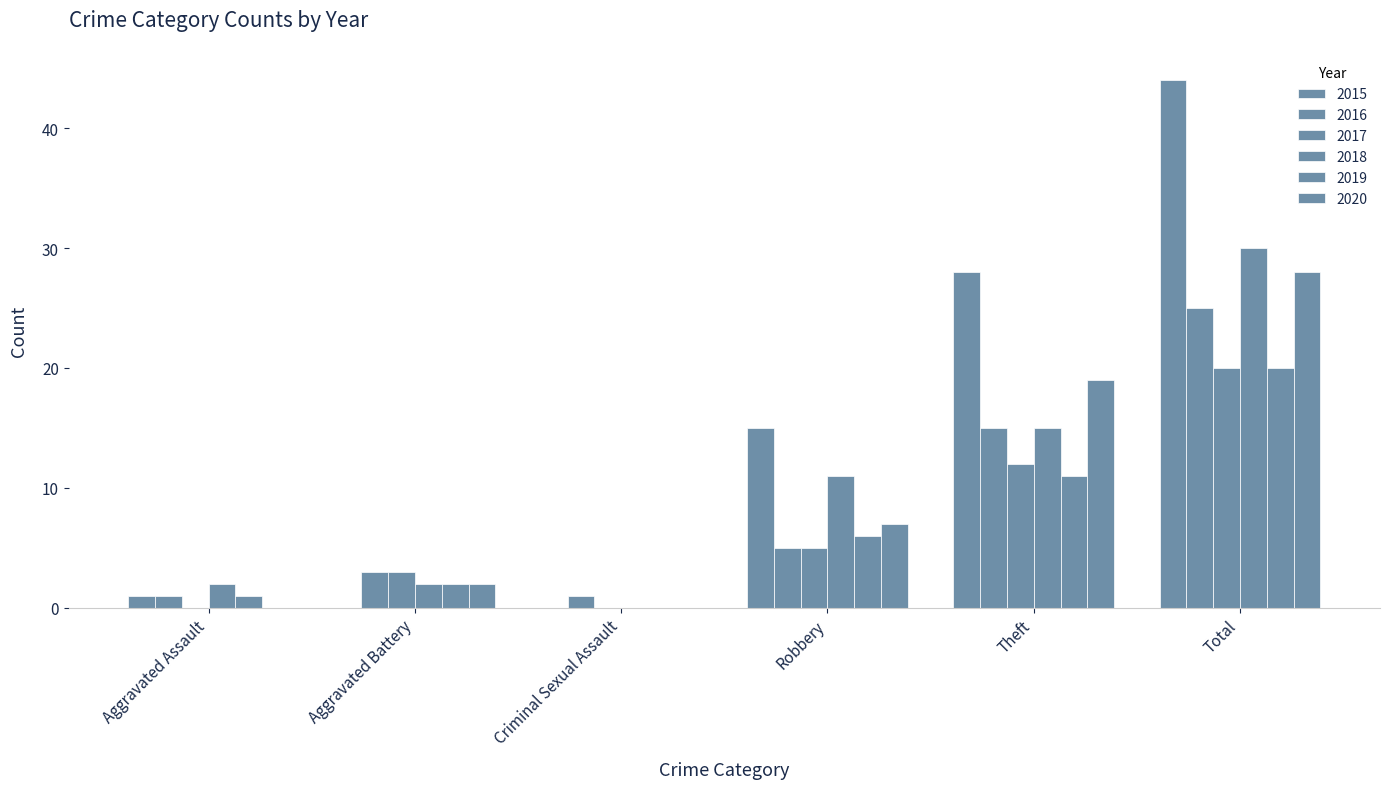

What is the spread (max minus min) of values at Theft?

17